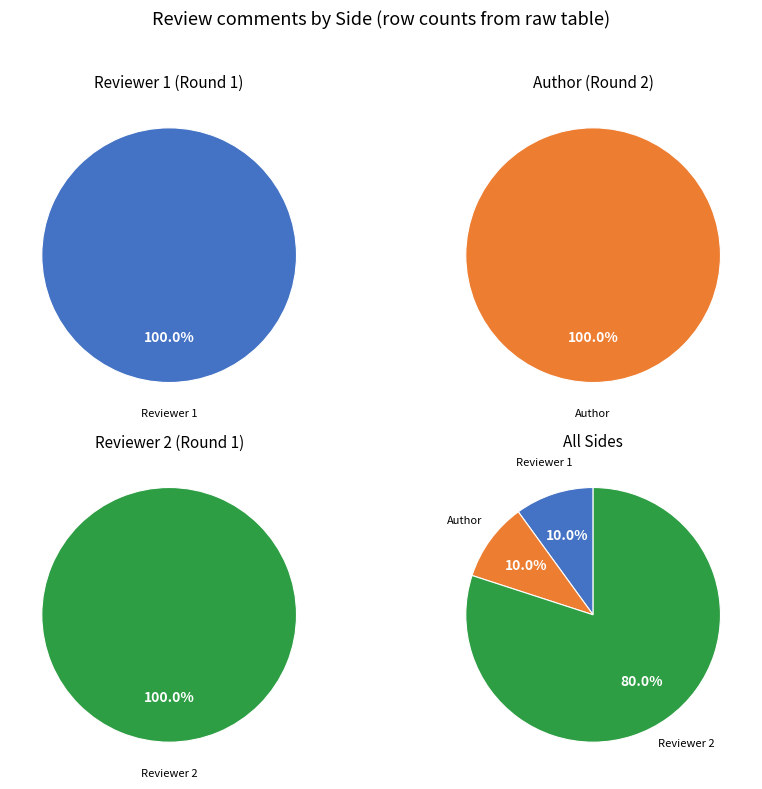

How many segments does this pie chart have?

3